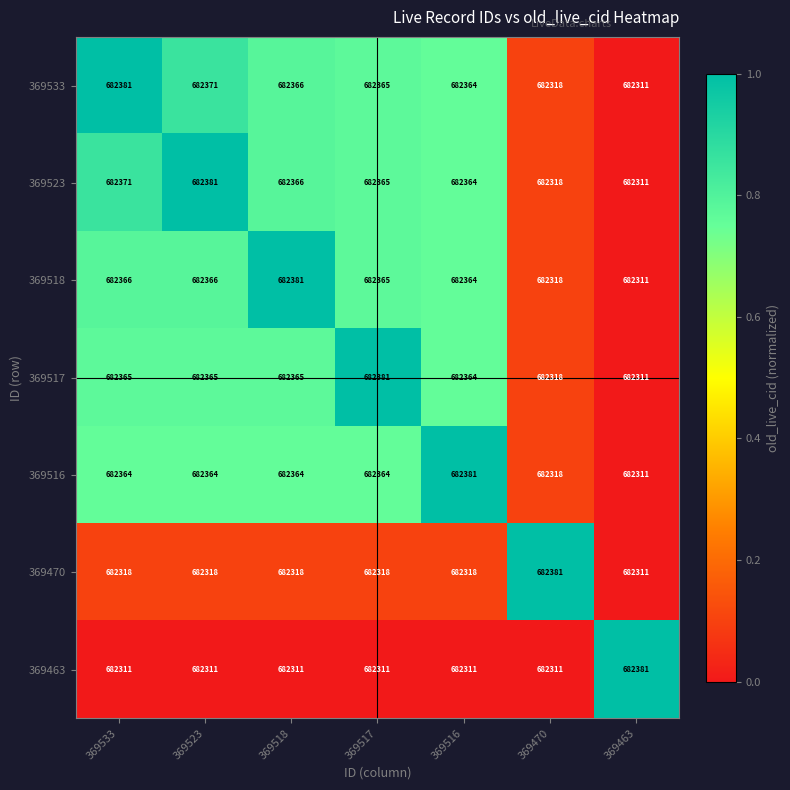

At 369533, list the series in order from smallest to largest.

369463, 369470, 369516, 369517, 369518, 369523, 369533